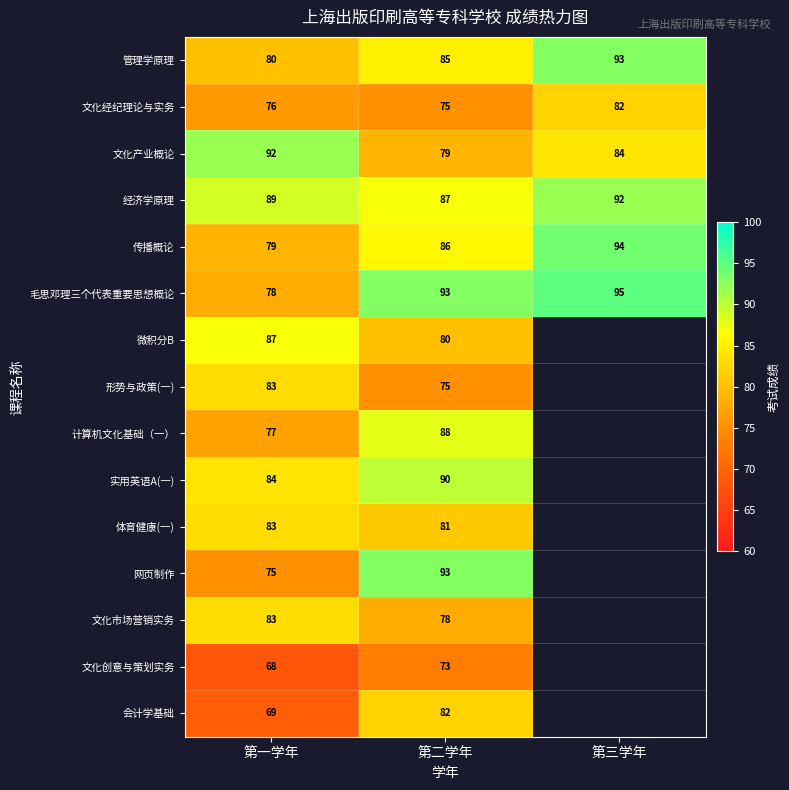

At which label is 毛思邓理三个代表重要思想概论 closest to 86?

第二学年